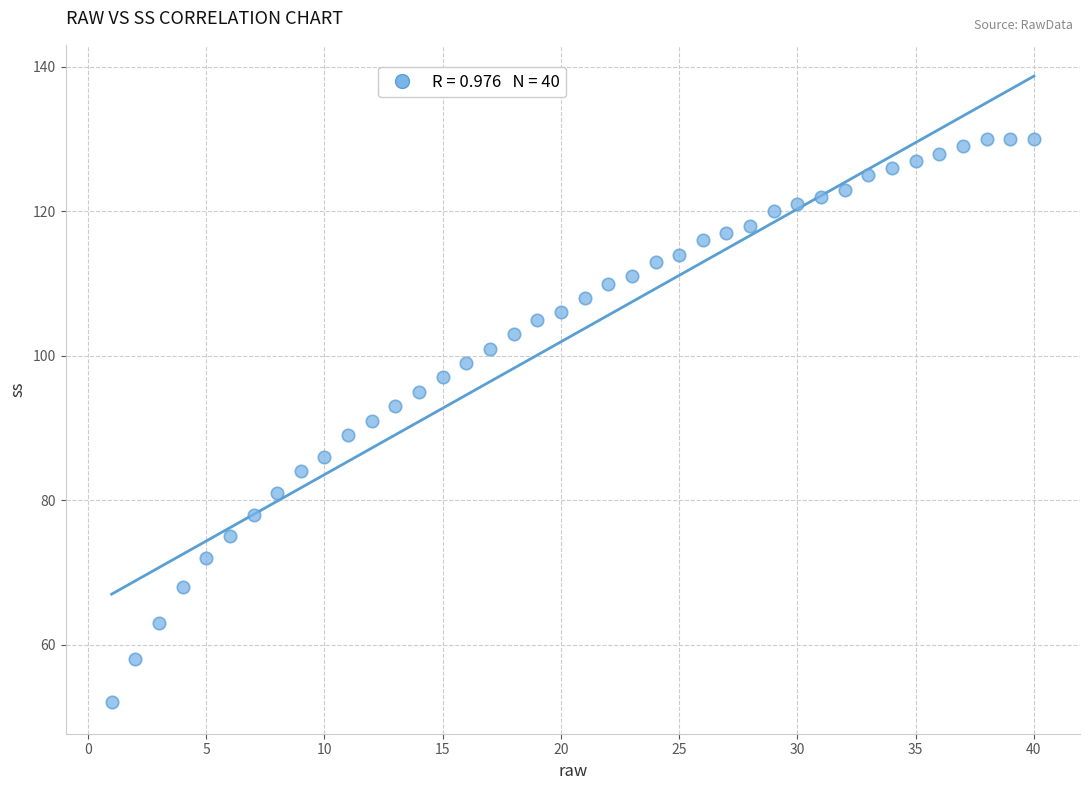

What is the range of Y values (max minus min)?

78